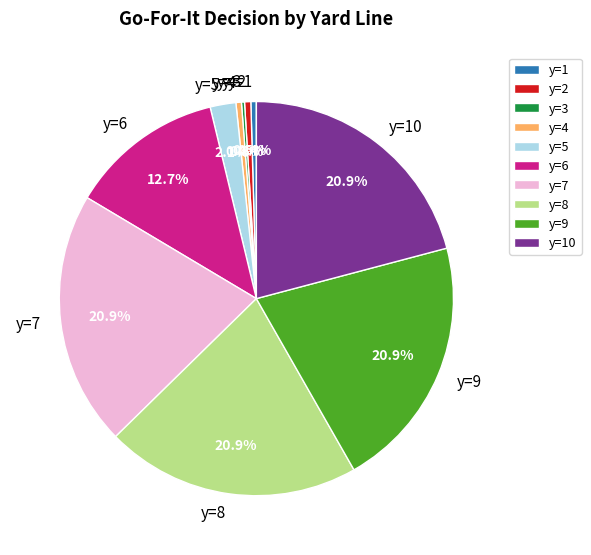

True or false: y=2 accounts for 11% of the total.

False